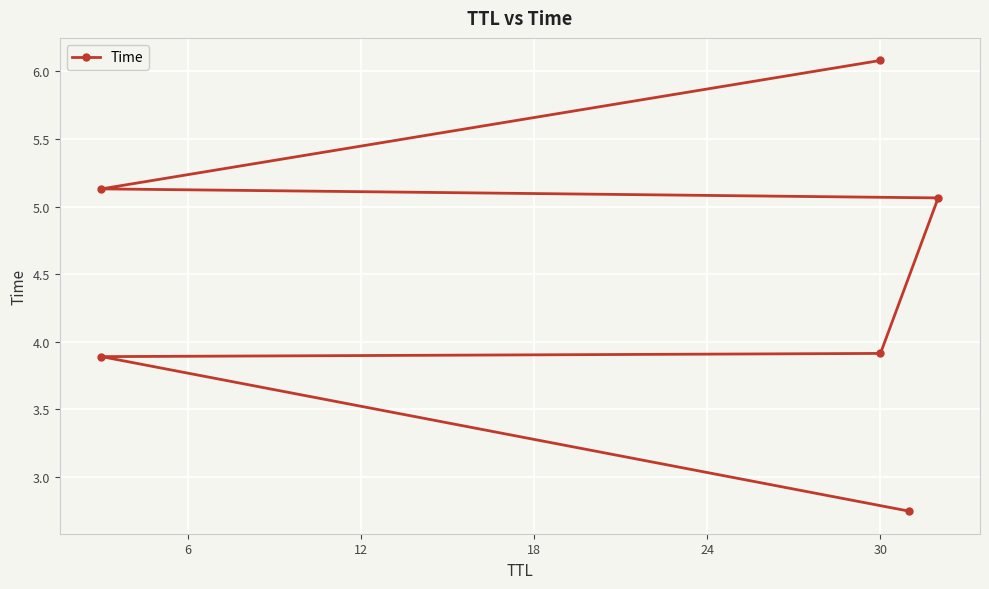

Count the number of data series in this chart.

1